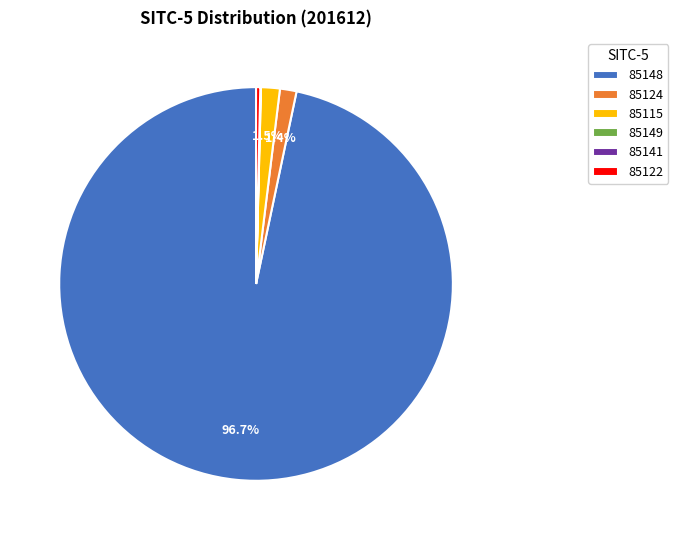

True or false: 85148 accounts for 87% of the total.

False